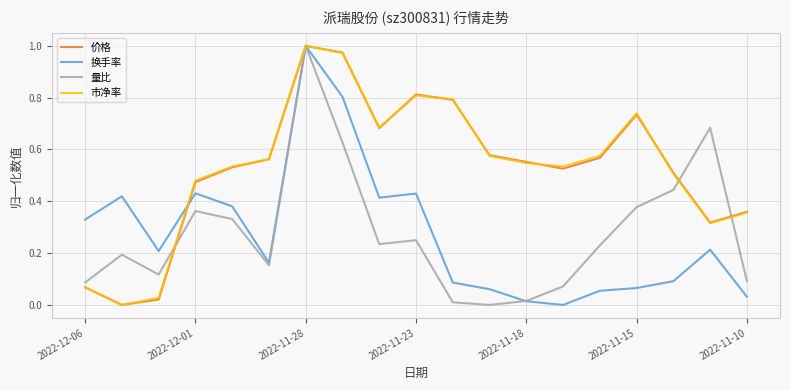

Does the chart display data point markers on the line(s)?

No